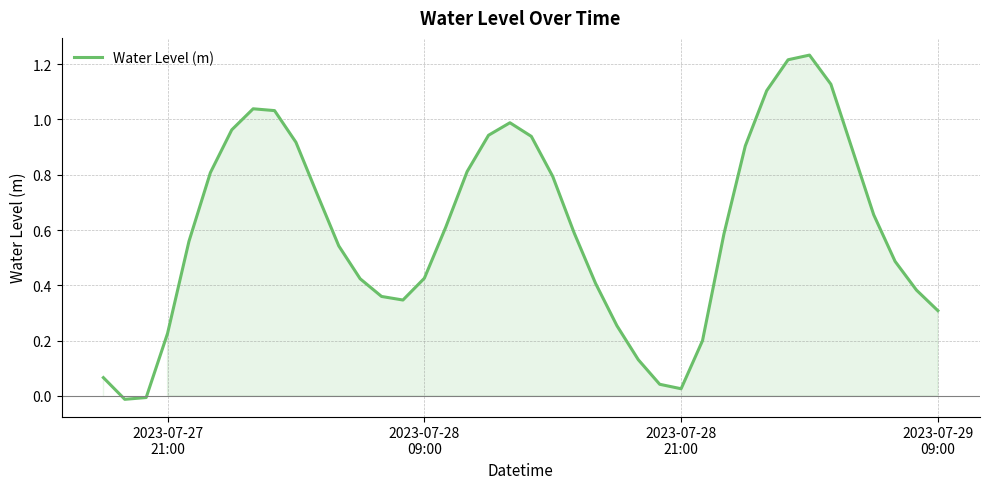

Is this an area chart (filled region under the line)?

Yes